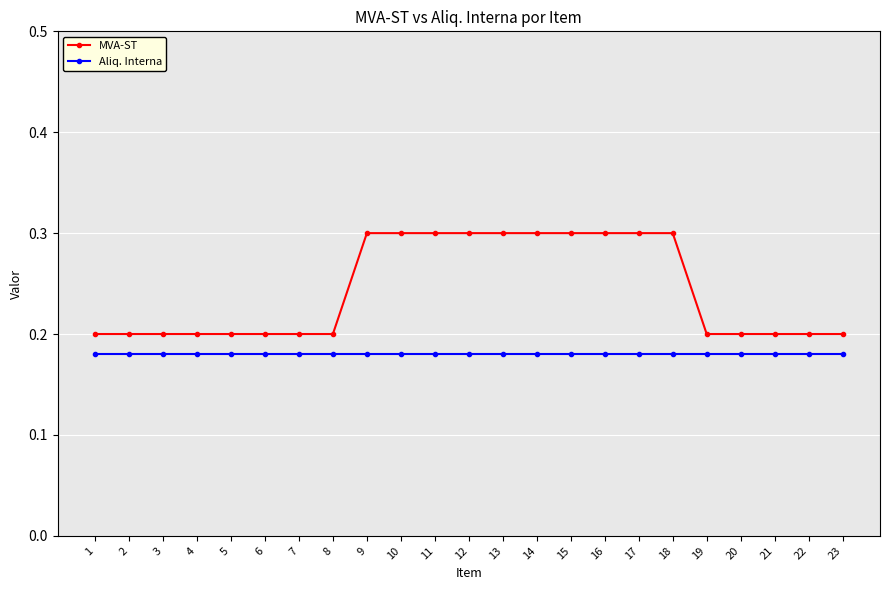

How many series are shown in this chart?

2